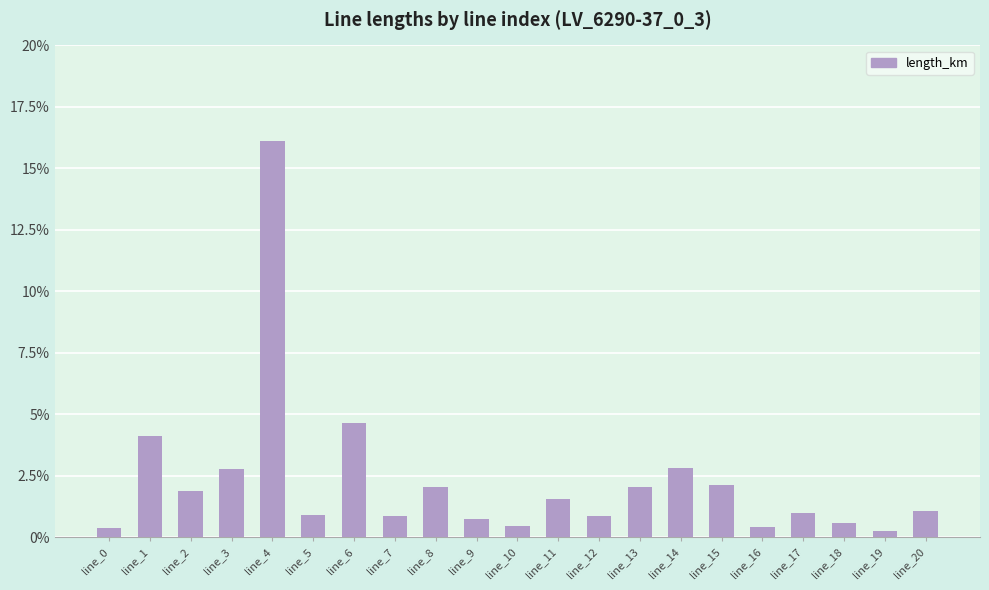

Does the chart contain any negative values?

No